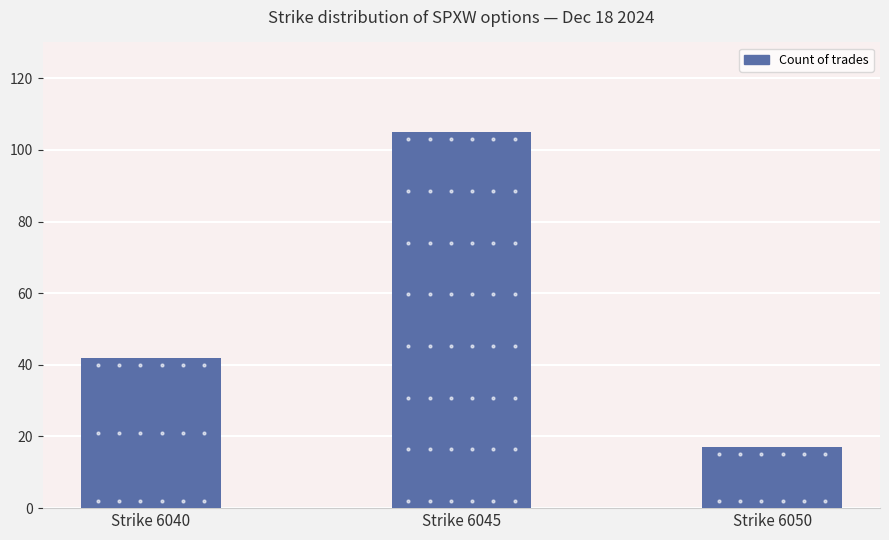

Approximately how many times larger is the value at Strike 6040 compared to Strike 6045?

0.4